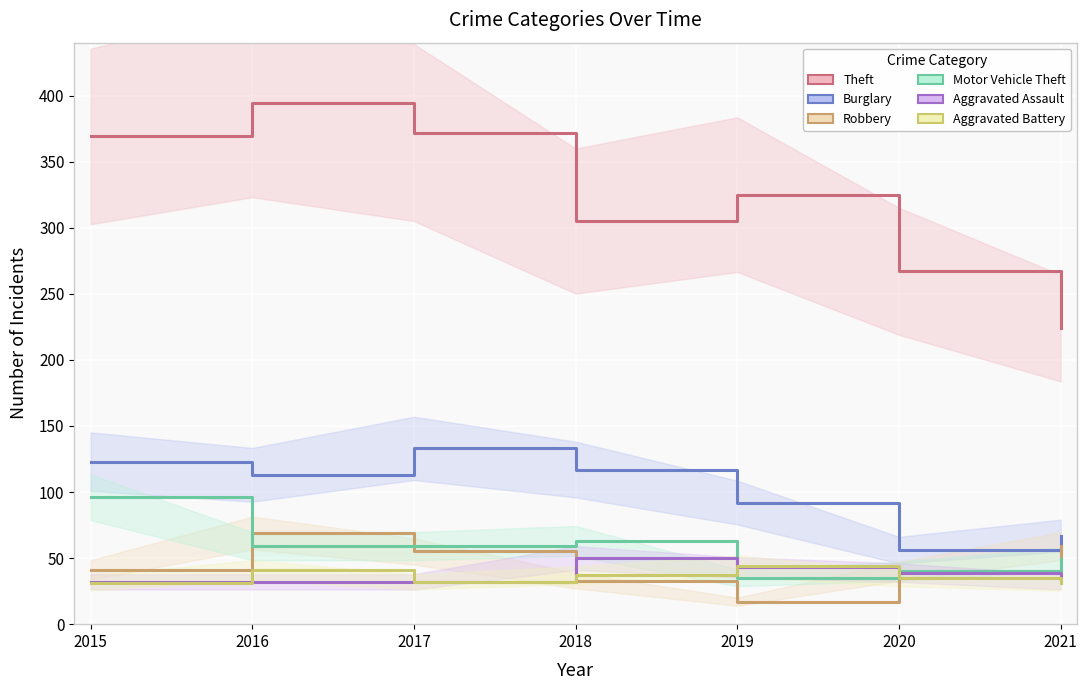

Which category has the lowest value across all series?

2019